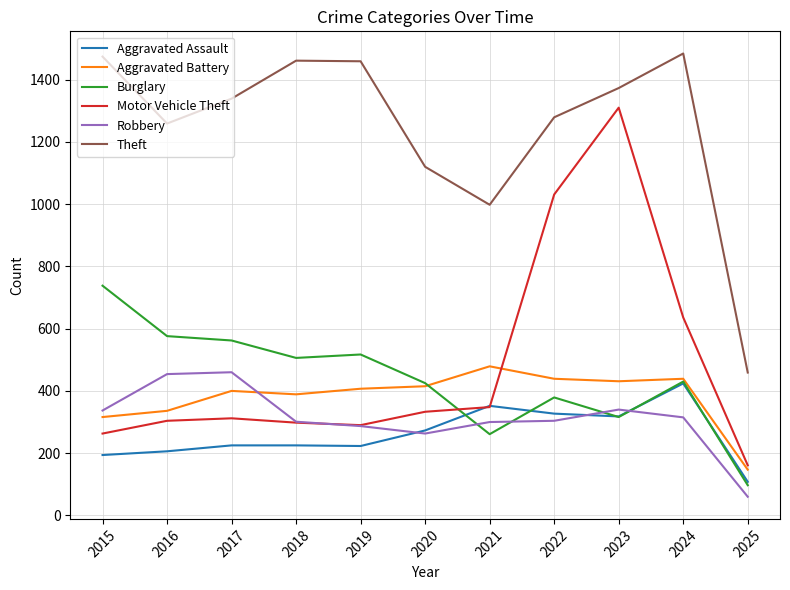

What is the total value across all series at 2020?

2829